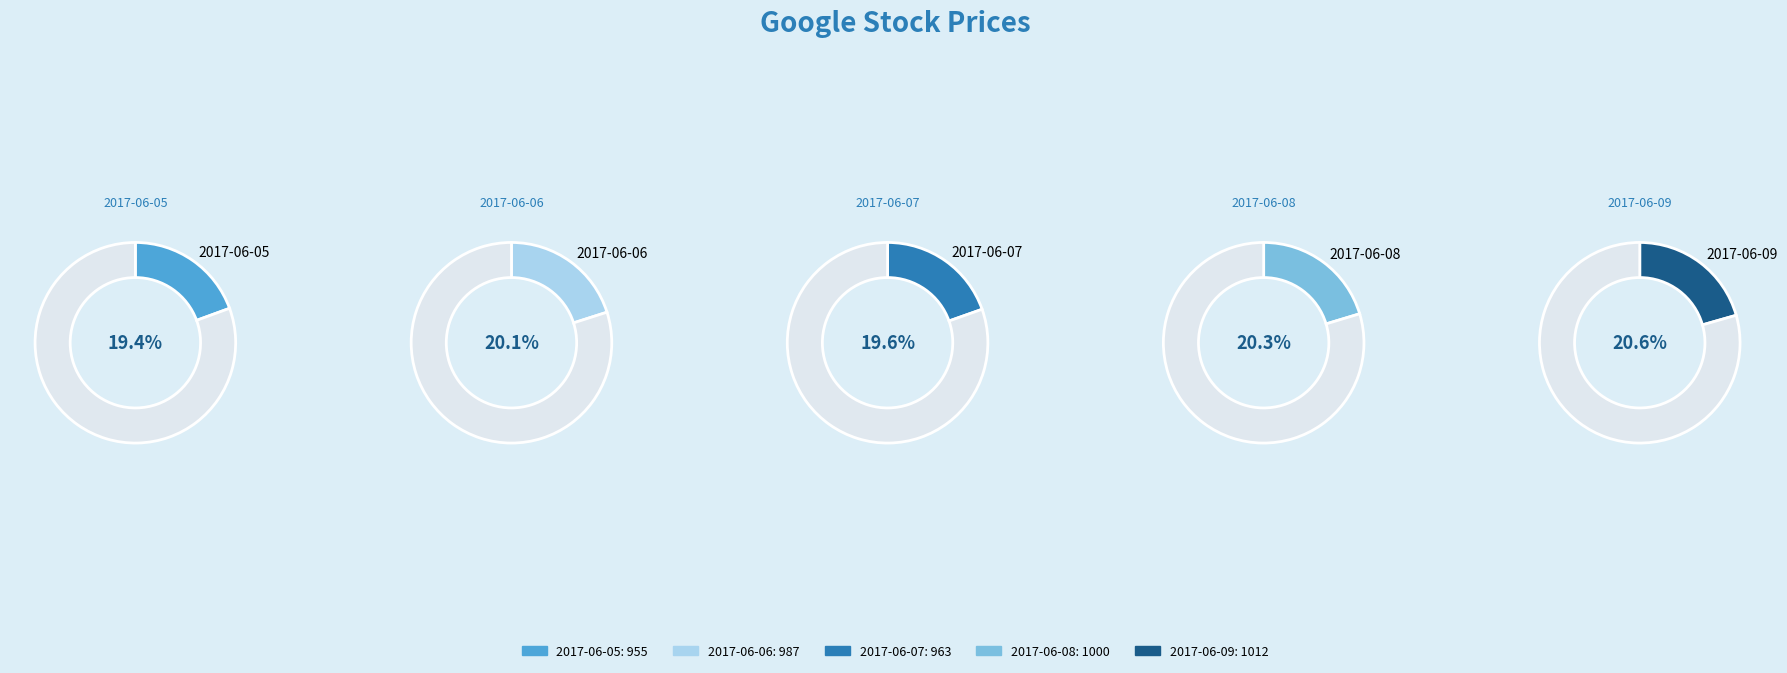

What portion of the pie excludes 2017-06-08?

79.7%